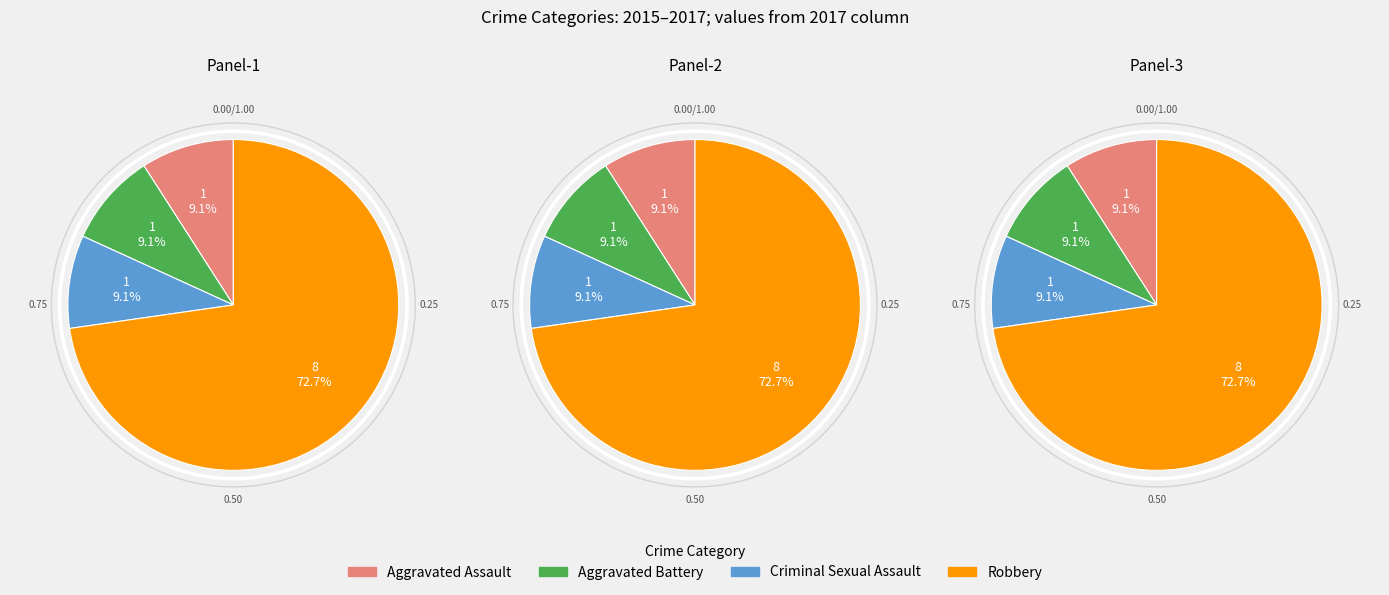

What is the majority slice?

Robbery